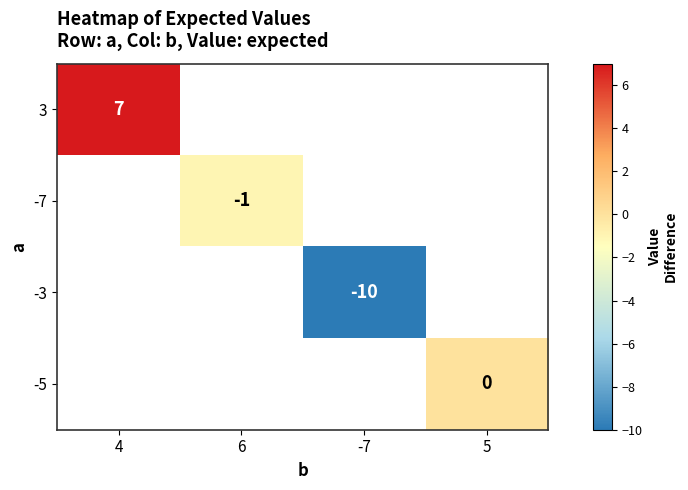

The 3 series shows 13 at 4. True or false?

False